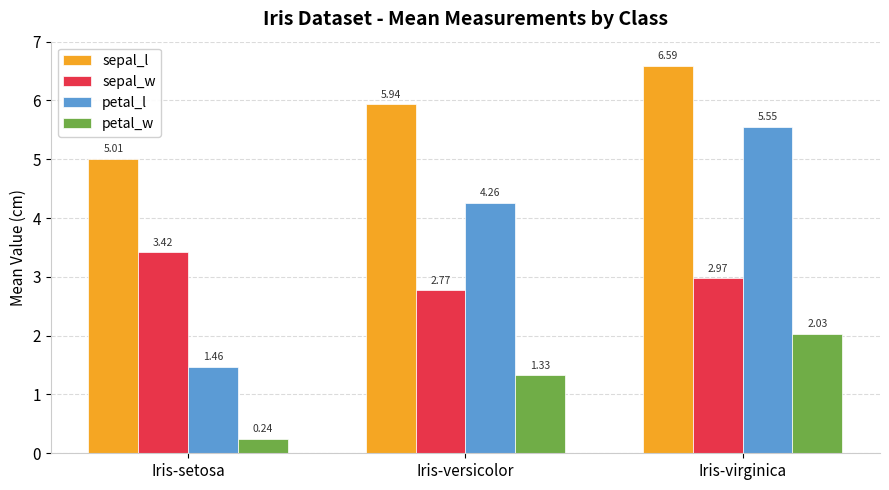

At which category is the sum across all series the highest?

Iris-virginica